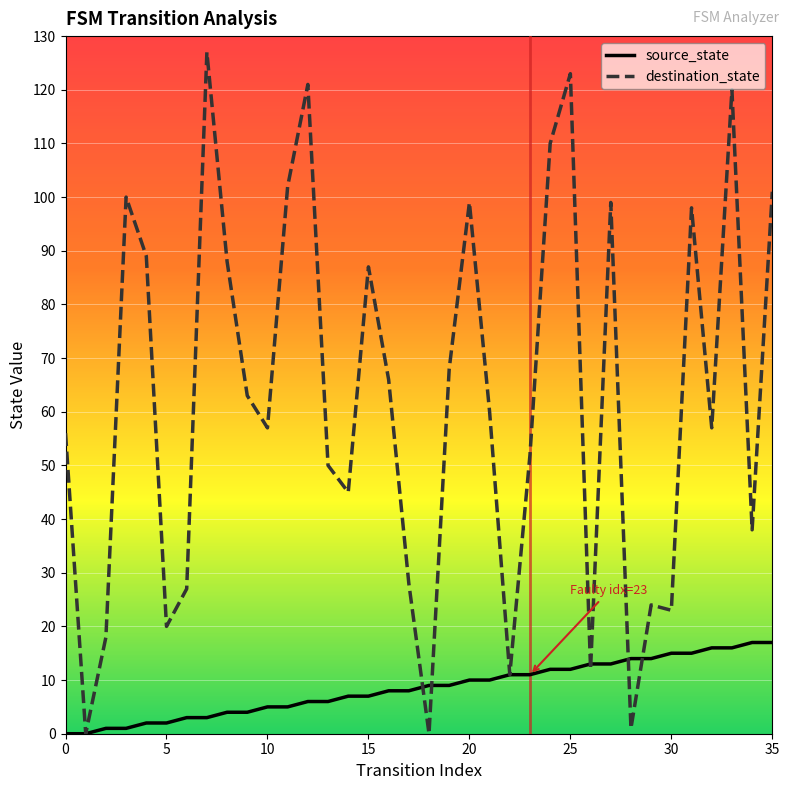

Which series has the largest range (max minus min)?

destination_state